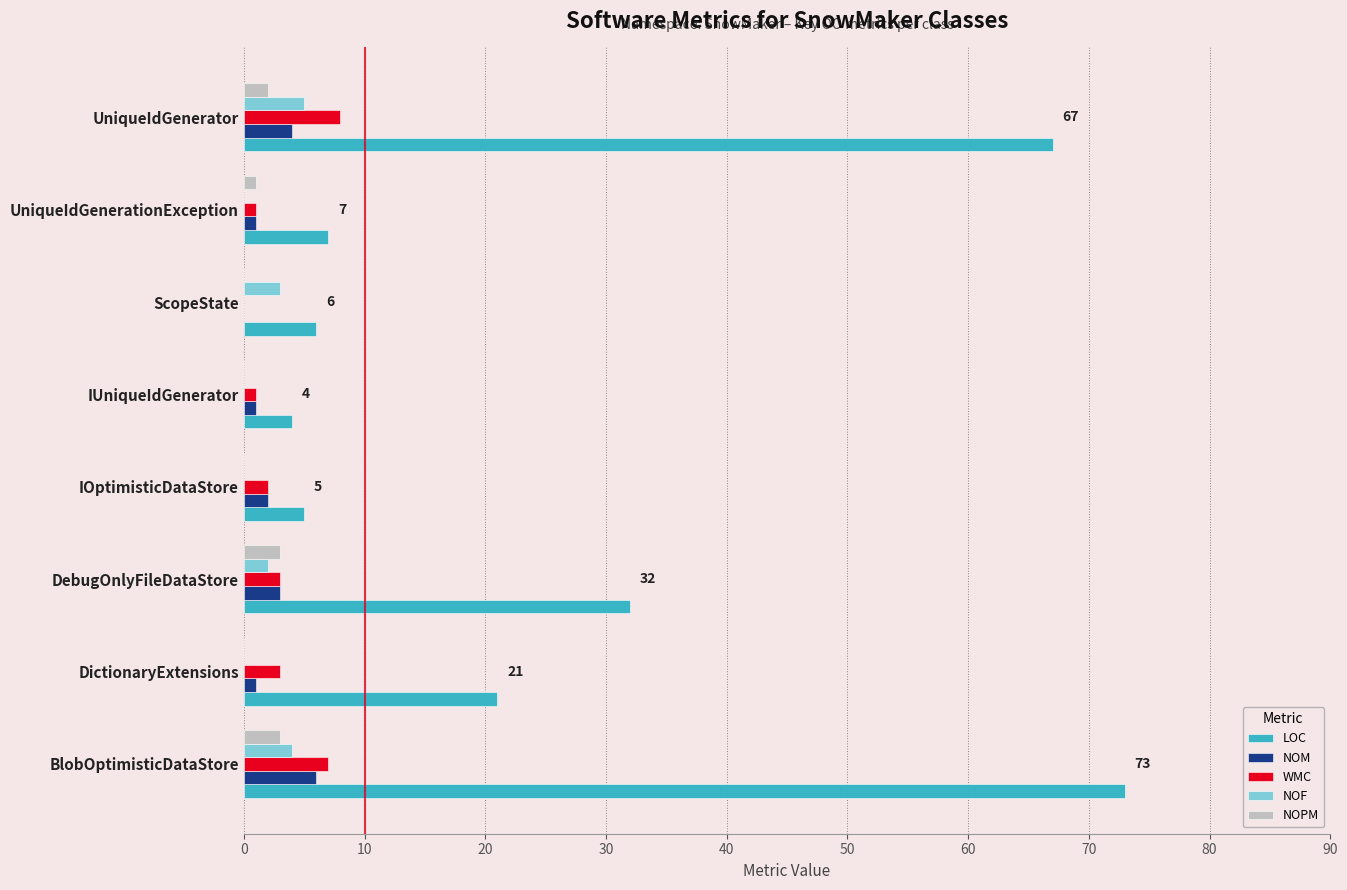

Which series changed the most between DebugOnlyFileDataStore and IOptimisticDataStore?

LOC